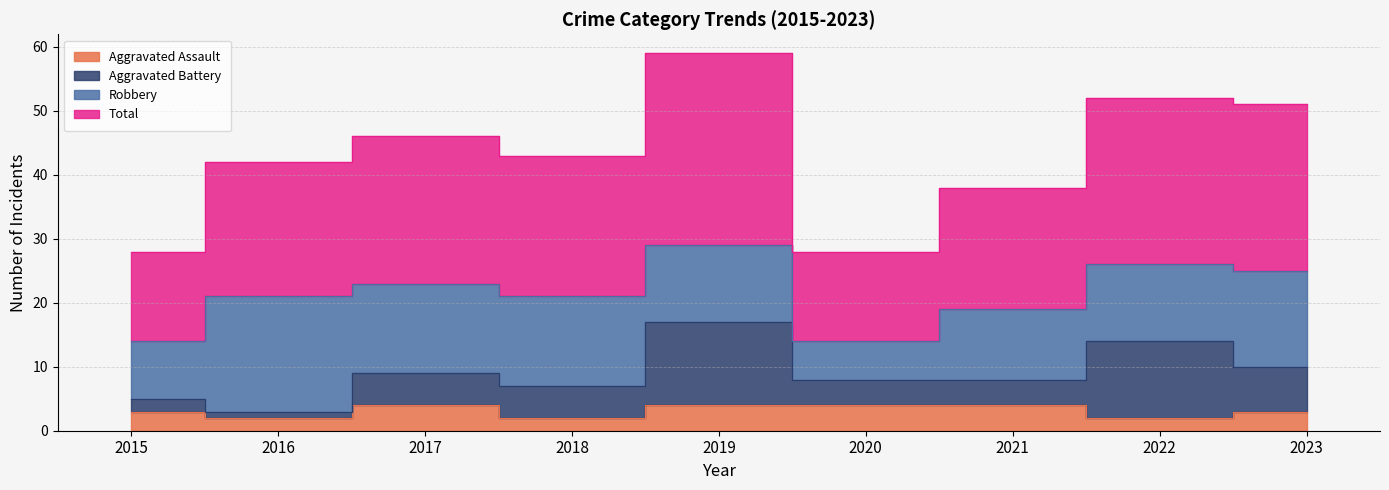

What is the value of the Aggravated Assault point at the 7th from the left?

4